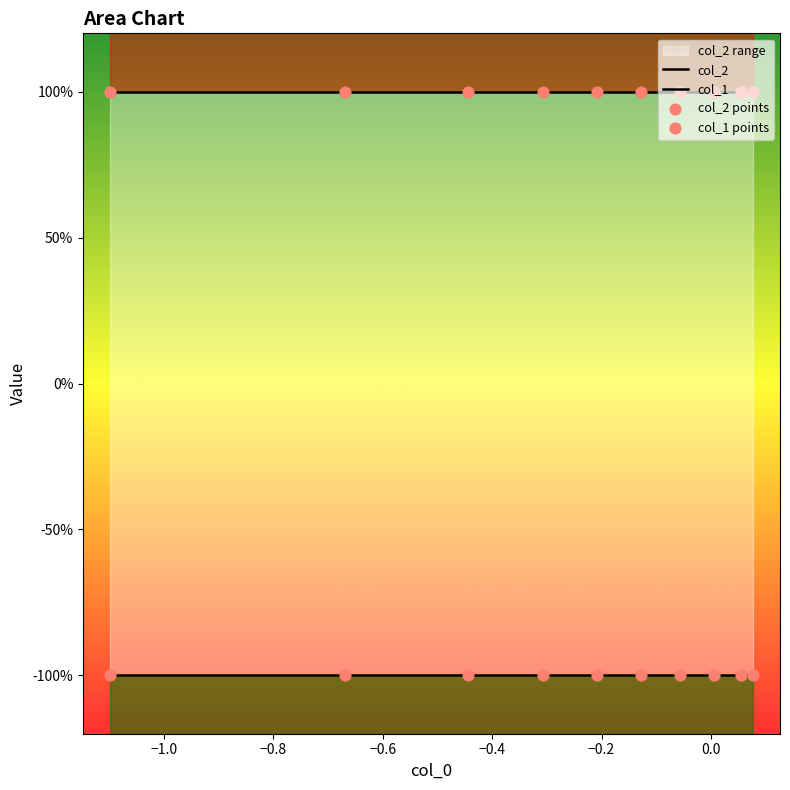

Is the value of col_2 at 9 greater than the value of col_1 at −0.2?

Yes